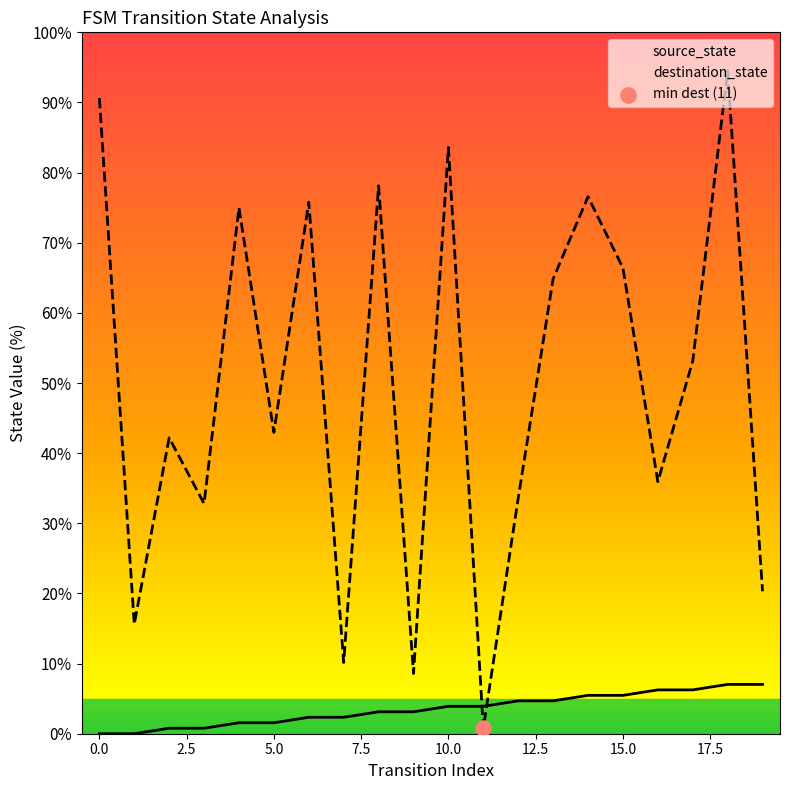

What is the total value across all series at 18?

101.6